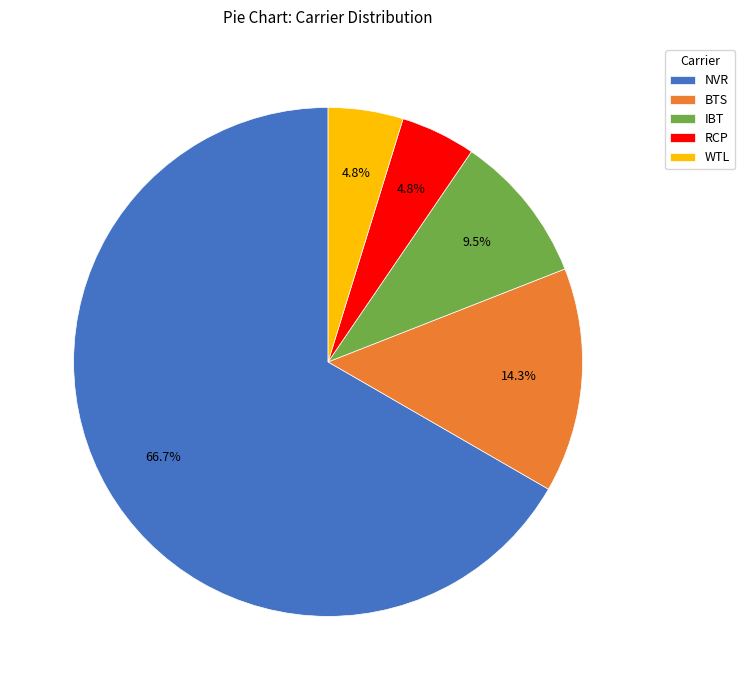

What is the largest slice in the pie chart?

NVR